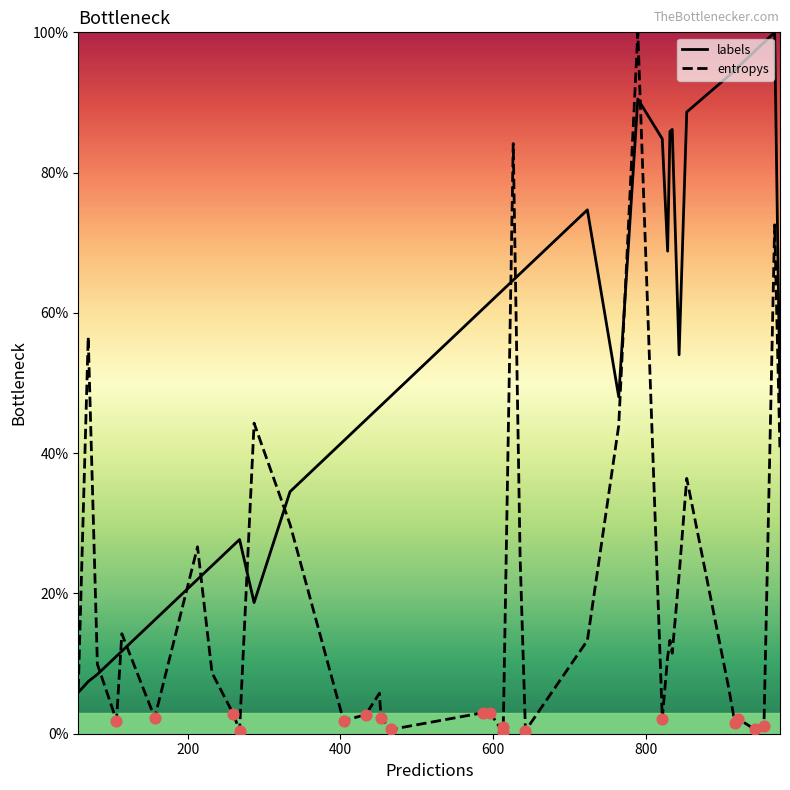

Which series has the largest total across all categories?

labels